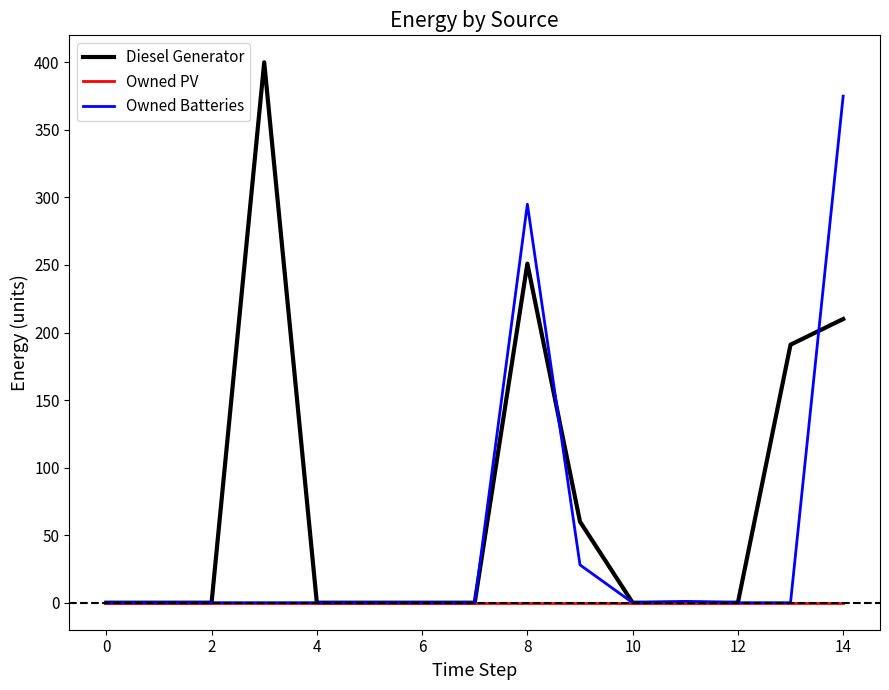

What is the maximum value for Owned Batteries?

375